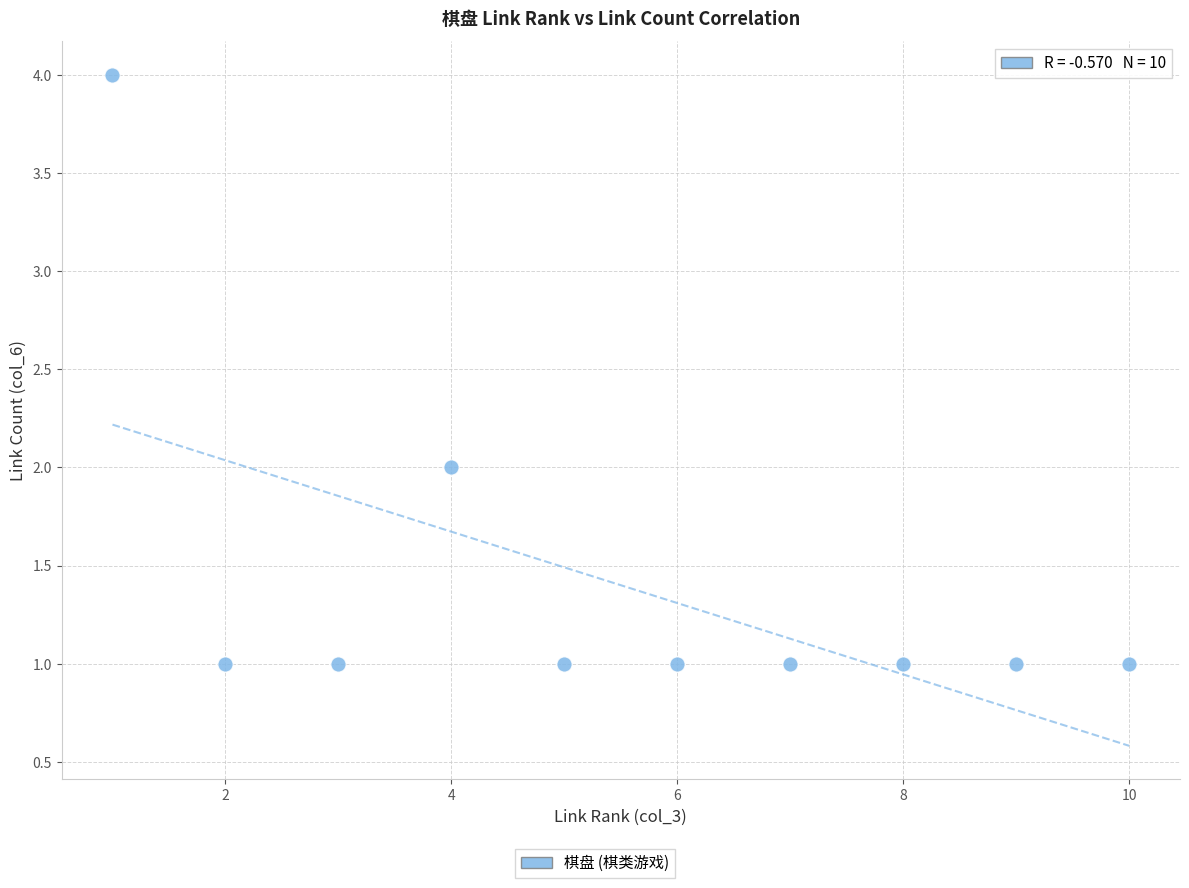

What is the average X value?

6